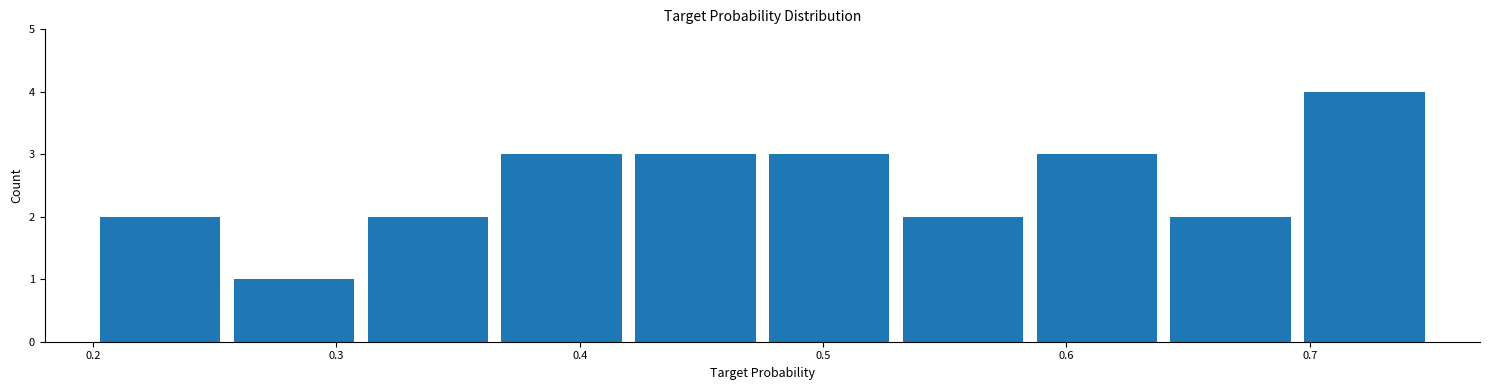

Reading left to right, transcribe this chart: for each bar, give the range it covers on the x-axis and its height. Neither the bar edges nor the heights are printed on the chart, so give them approximately, as read against the axes.

0.200 to 0.255: 2
0.255 to 0.310: 1
0.310 to 0.365: 2
0.365 to 0.420: 3
0.420 to 0.475: 3
0.475 to 0.530: 3
0.530 to 0.585: 2
0.585 to 0.640: 3
0.640 to 0.695: 2
0.695 to 0.750: 4